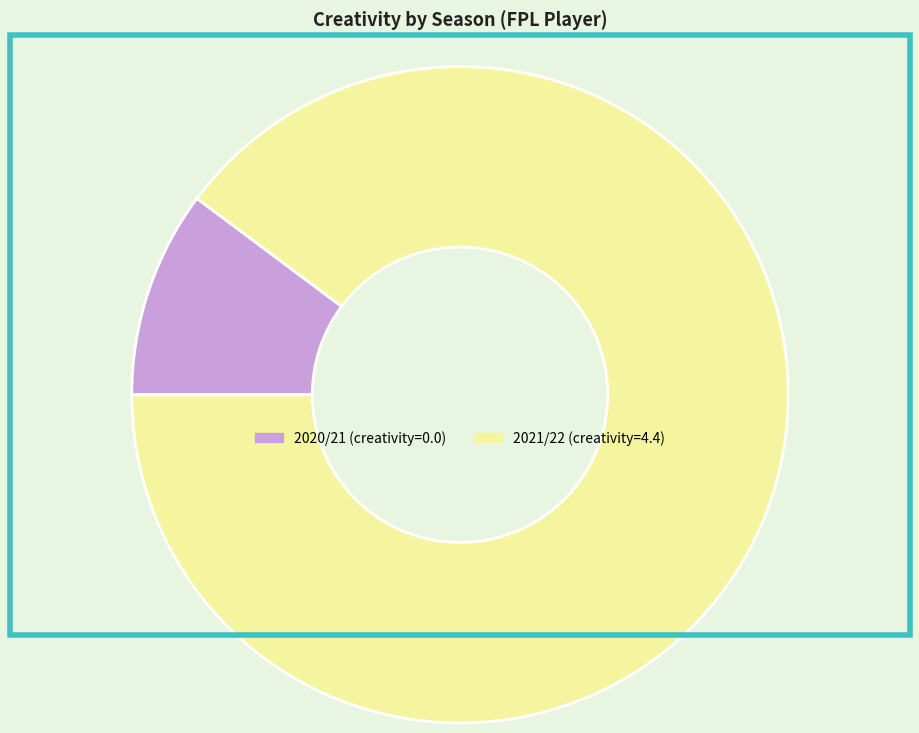

How many slices are in this pie chart?

2